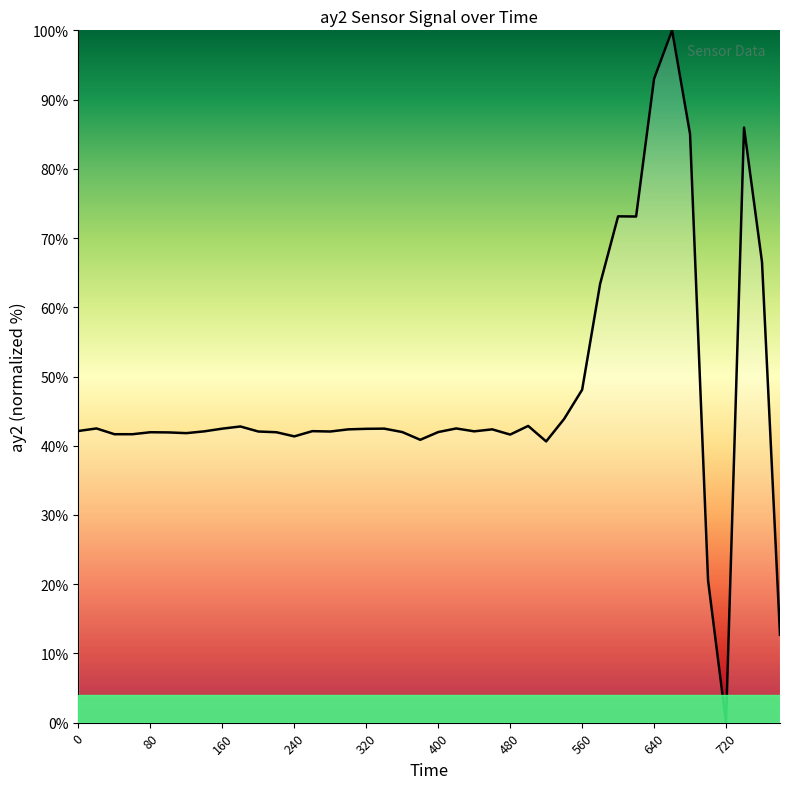

Reading right to left, transcribe all the data shown in this chart.

12.7	66.5	86.0	0.0	20.6	85.0	100.0	93.0	73.1	73.1	63.4	48.1	43.9	40.6	42.9	41.6	42.4	42.1	42.5	42.0	40.9	42.0	42.5	42.4	42.4	42.1	42.1	41.4	42.0	42.1	42.8	42.5	42.1	41.8	41.9	42.0	41.7	41.7	42.5	42.1